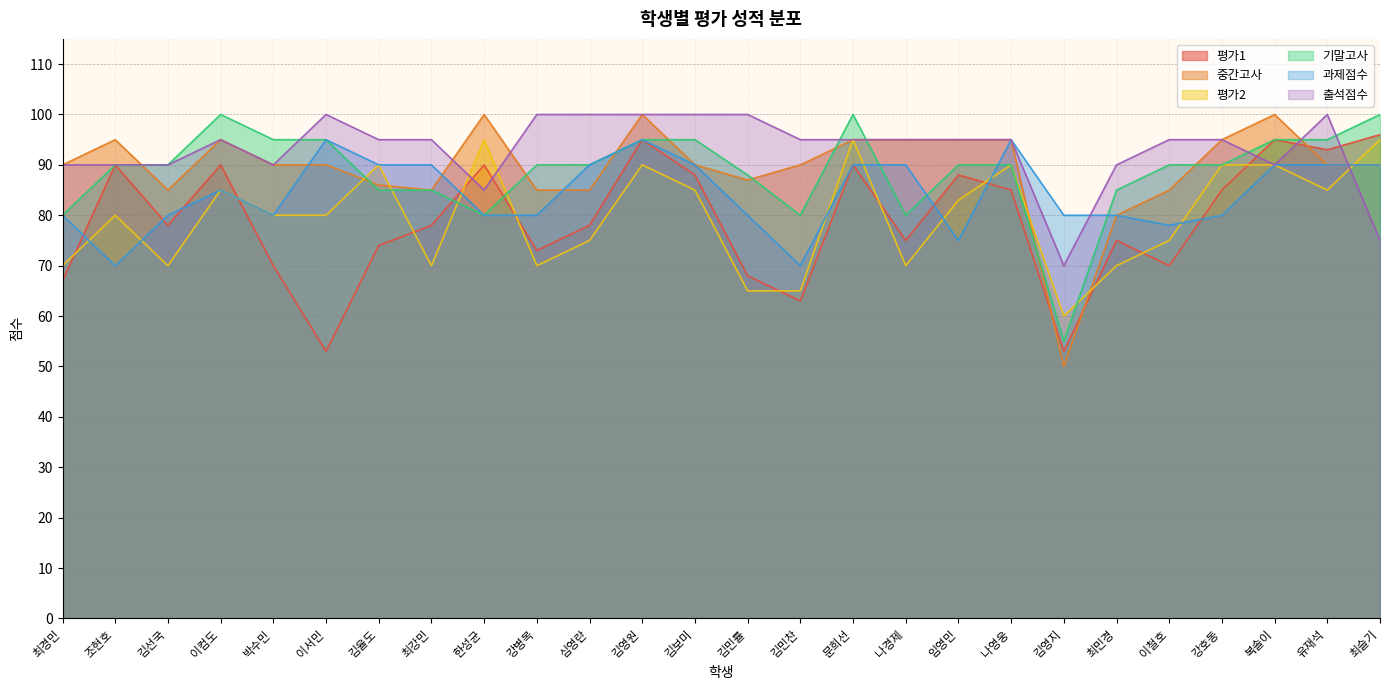

What is the minimum value for 출석점수?

70